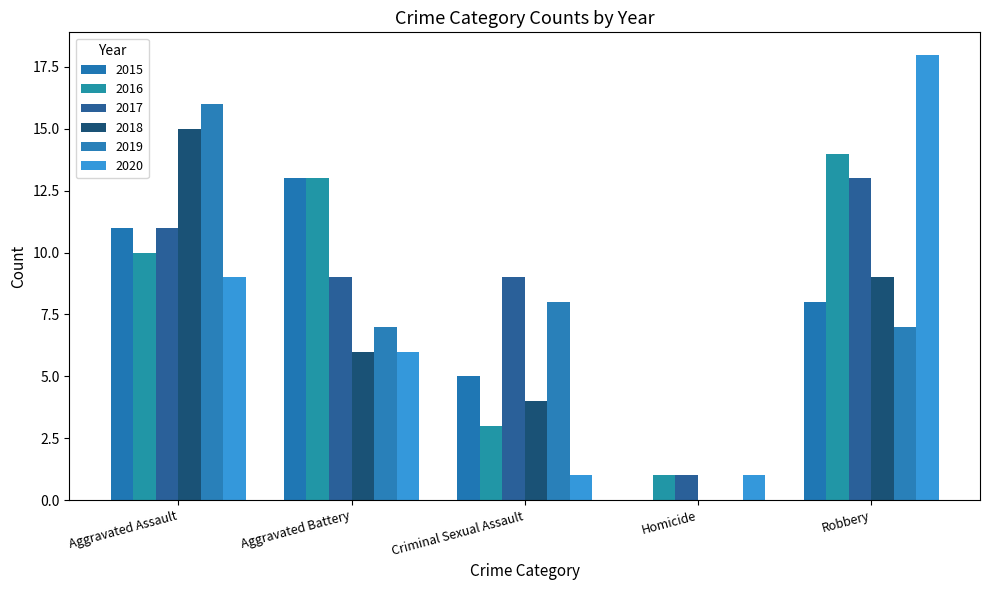

At which category does the chart reach its peak across all series?

Robbery